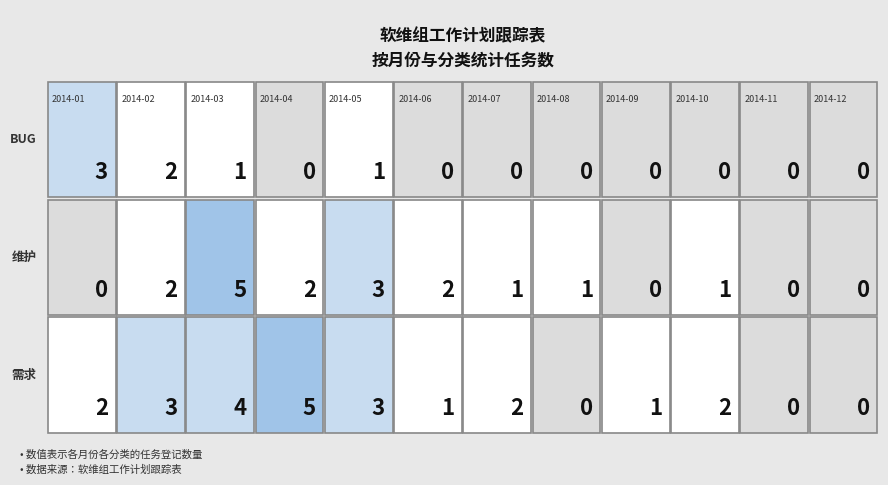

What is the total value across all series at 2014-03?

10